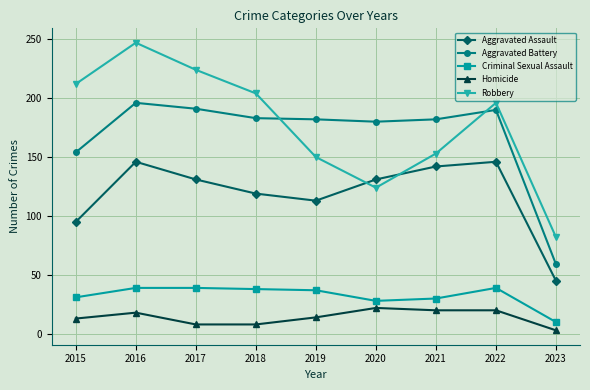

Is it true that Aggravated Battery equals 305 at 2016?

False